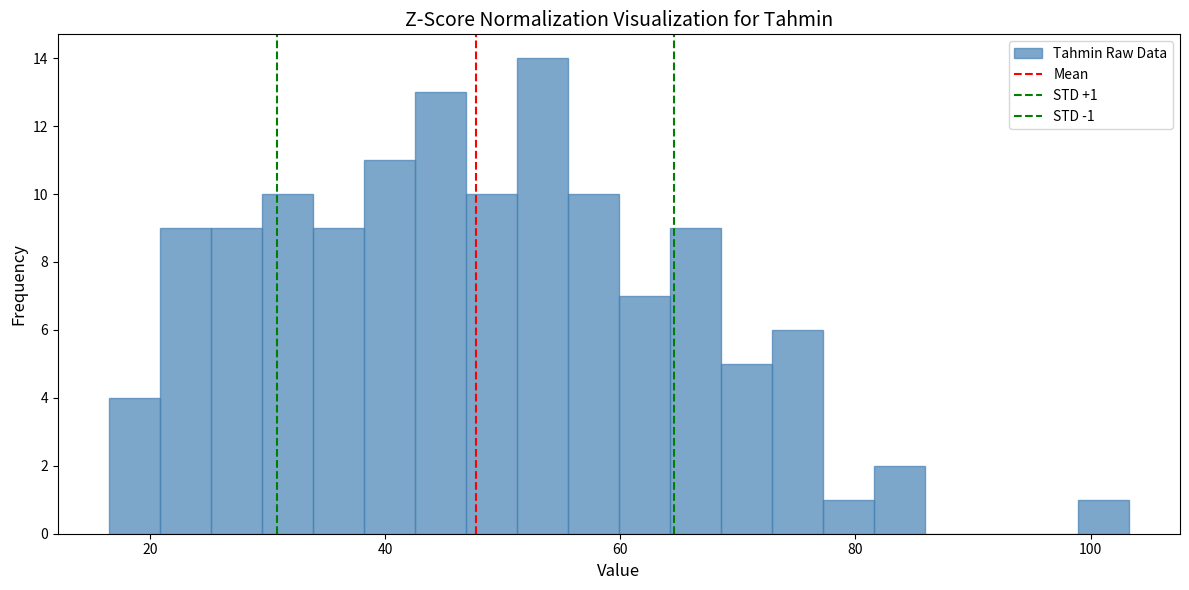

Read against the x-axis, roughly where is the centre of the tallest bar?

54